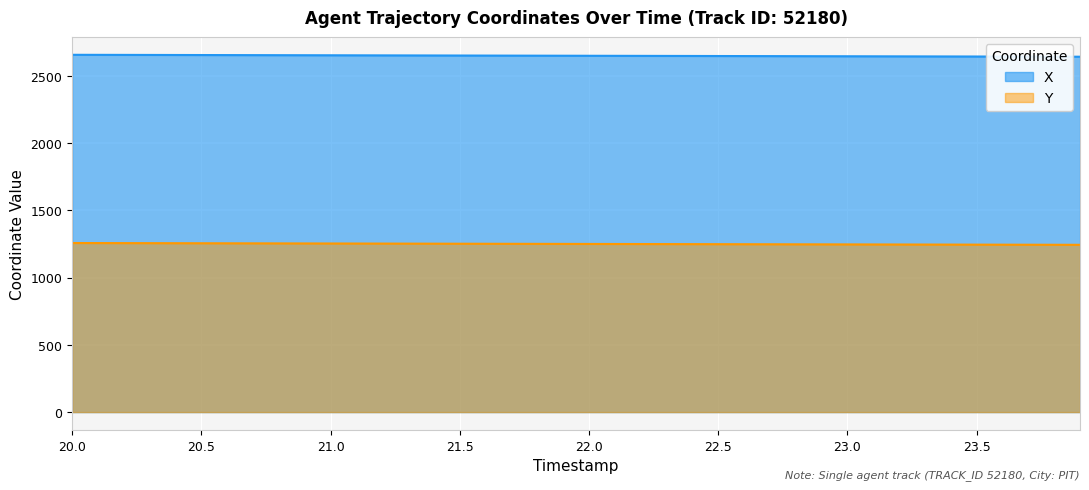

What is the maximum value for Y?

1256.5